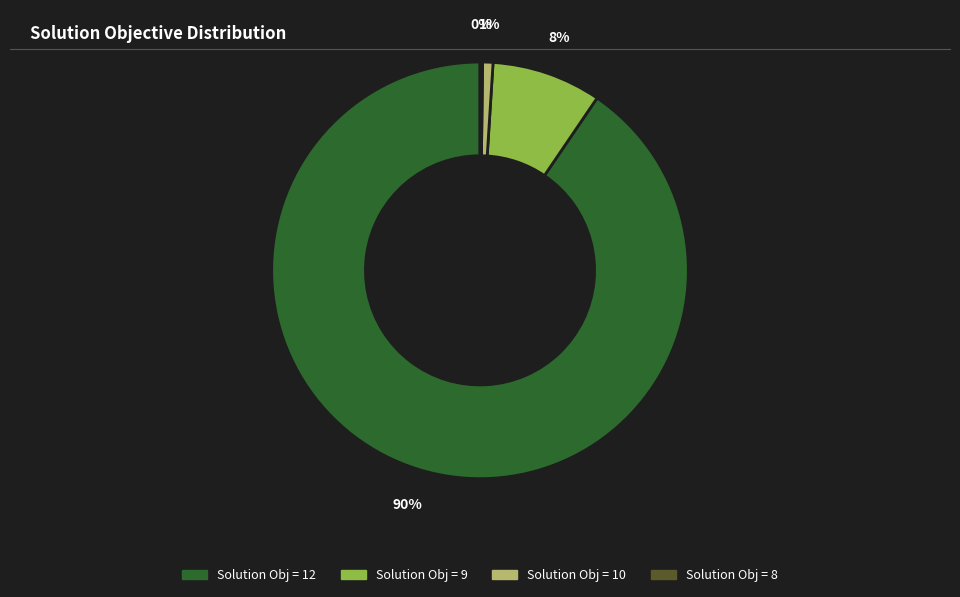

To the nearest percent, what is the average slice percentage?

25%